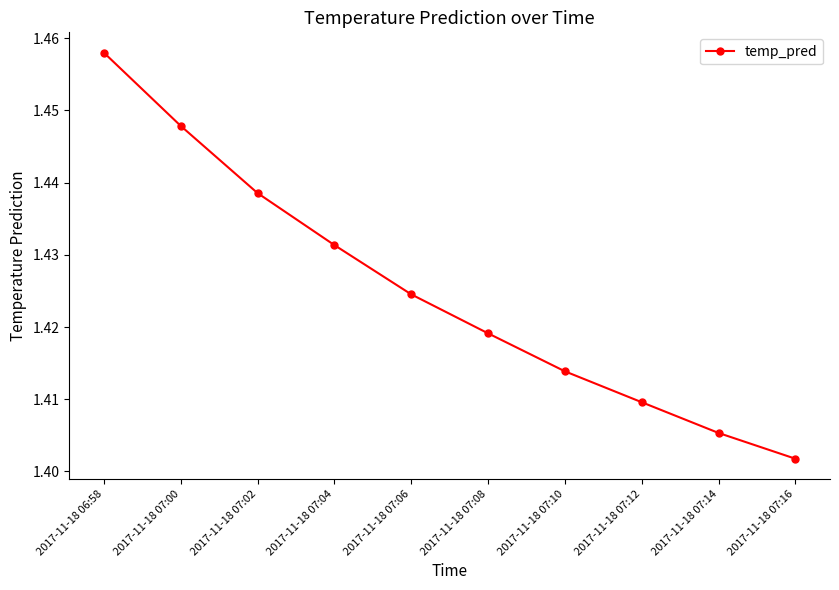

What is the sum of the values at 2017-11-18 07:06 and 2017-11-18 07:12?

2.8